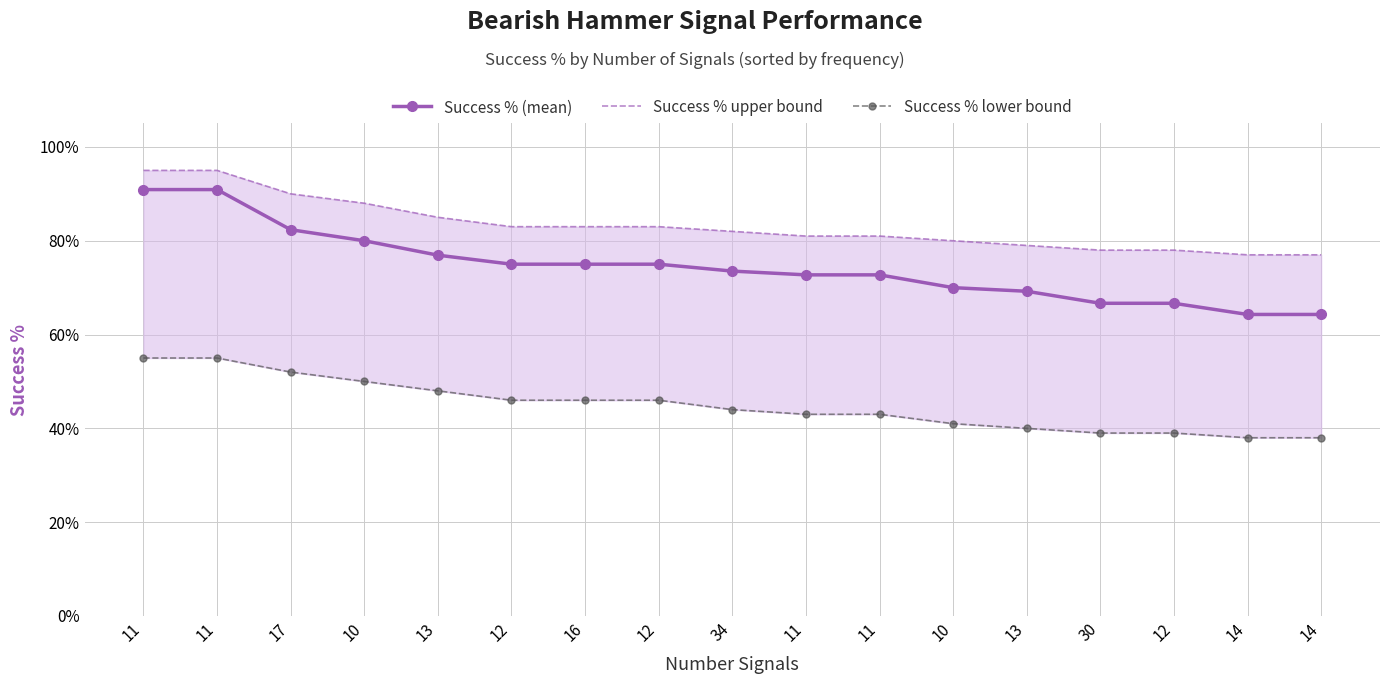

What is the difference between the maximum and minimum values in the Success % lower bound series?

0.2